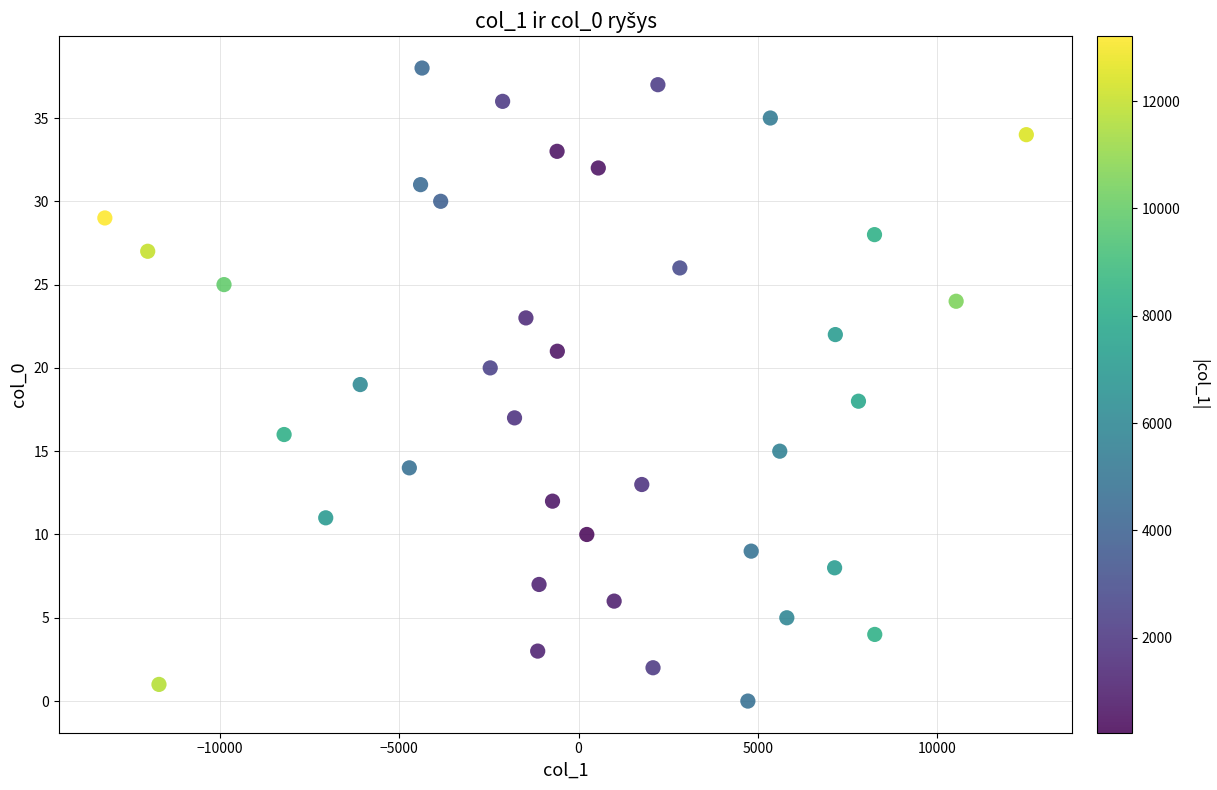

What is the range of Y values (max minus min)?

38